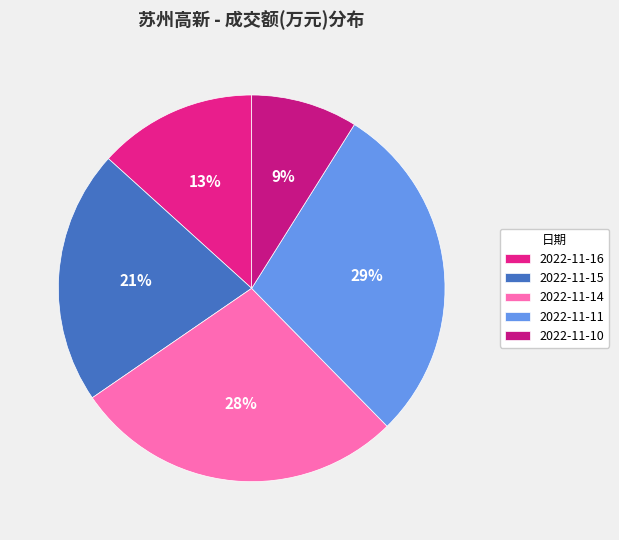

Count the number of slices in the pie.

5